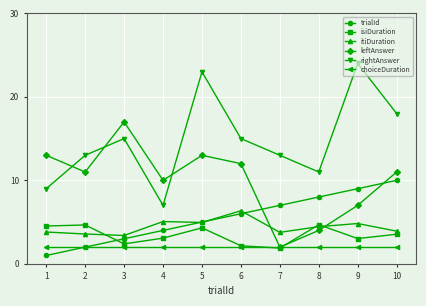

Is this an area chart (filled region under the line)?

No